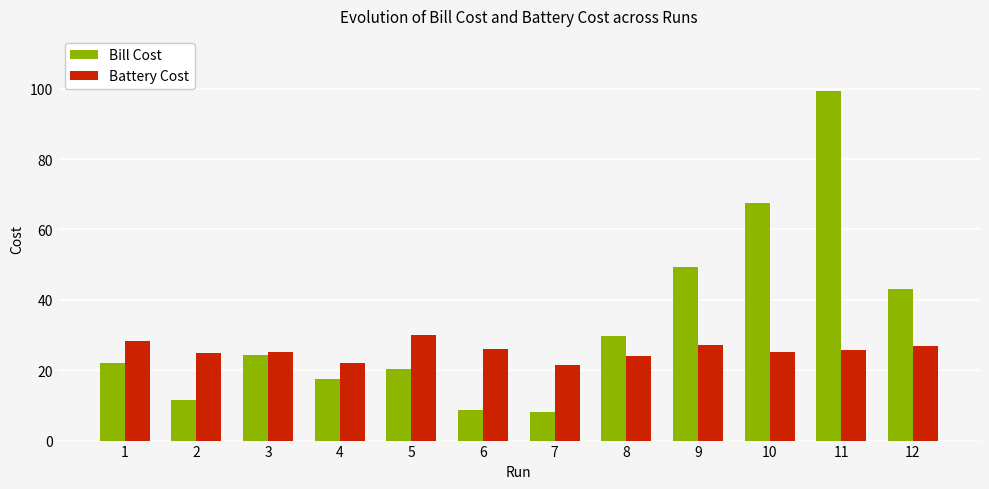

At which category is the sum across all series the highest?

11